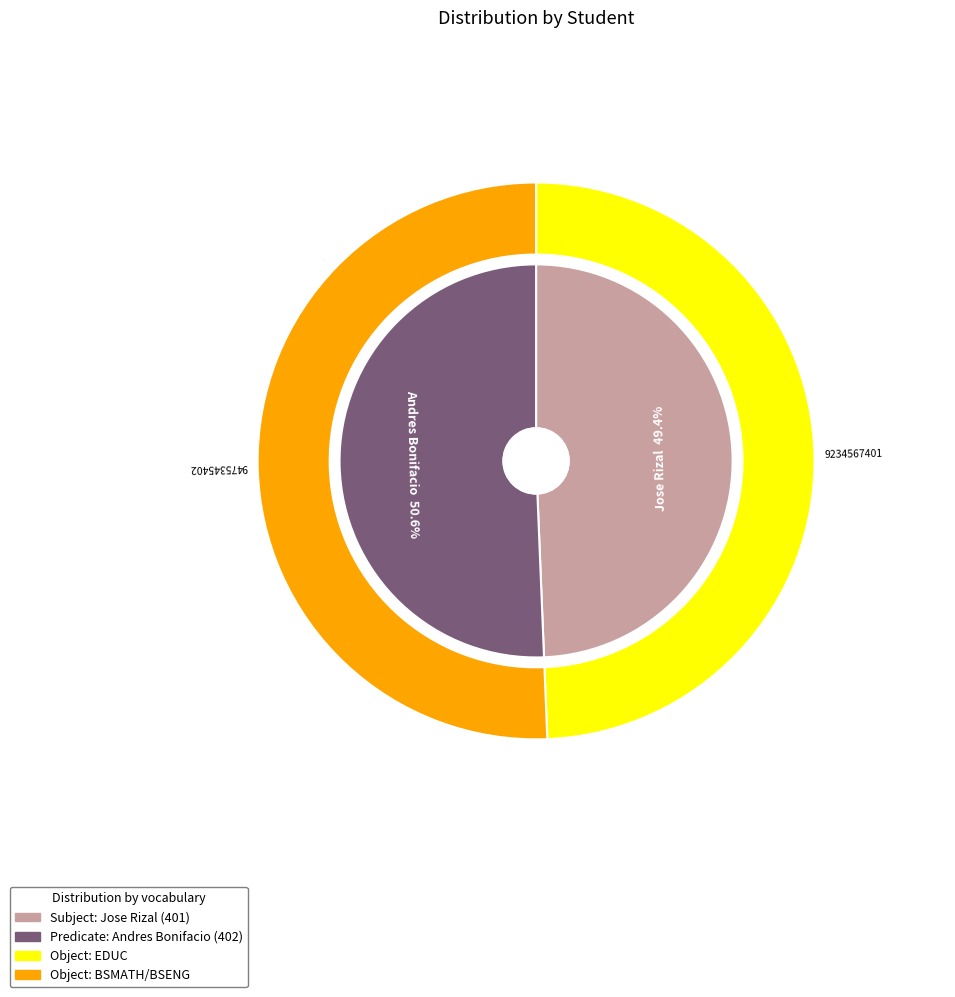

What is the majority slice?

Andres Bonifacio (402)